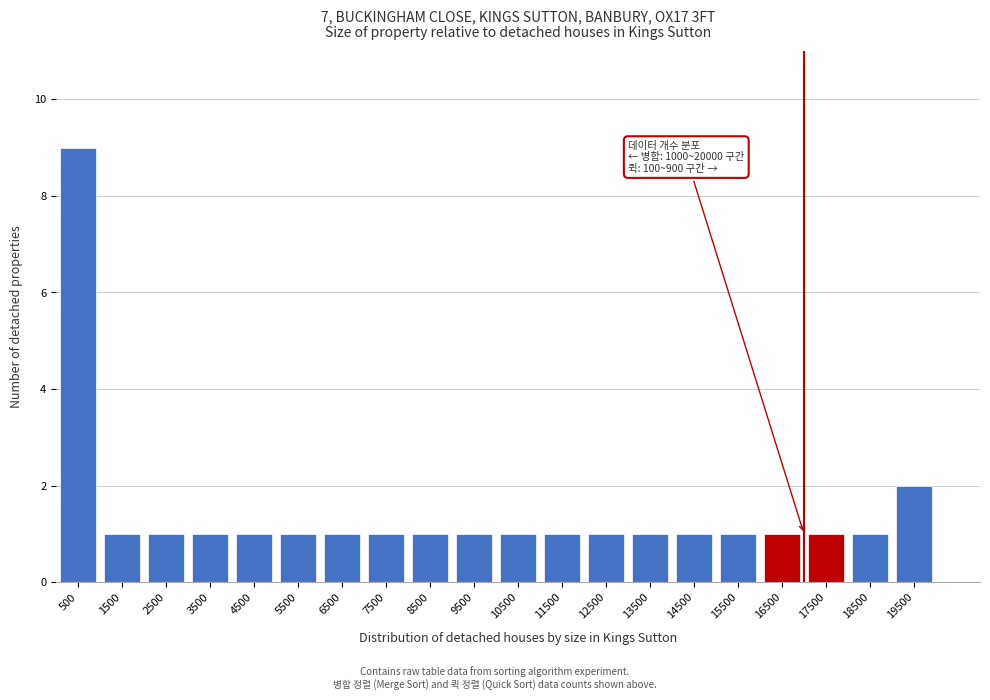

Over which range of the x-axis is the bar tallest?

0 to 1000